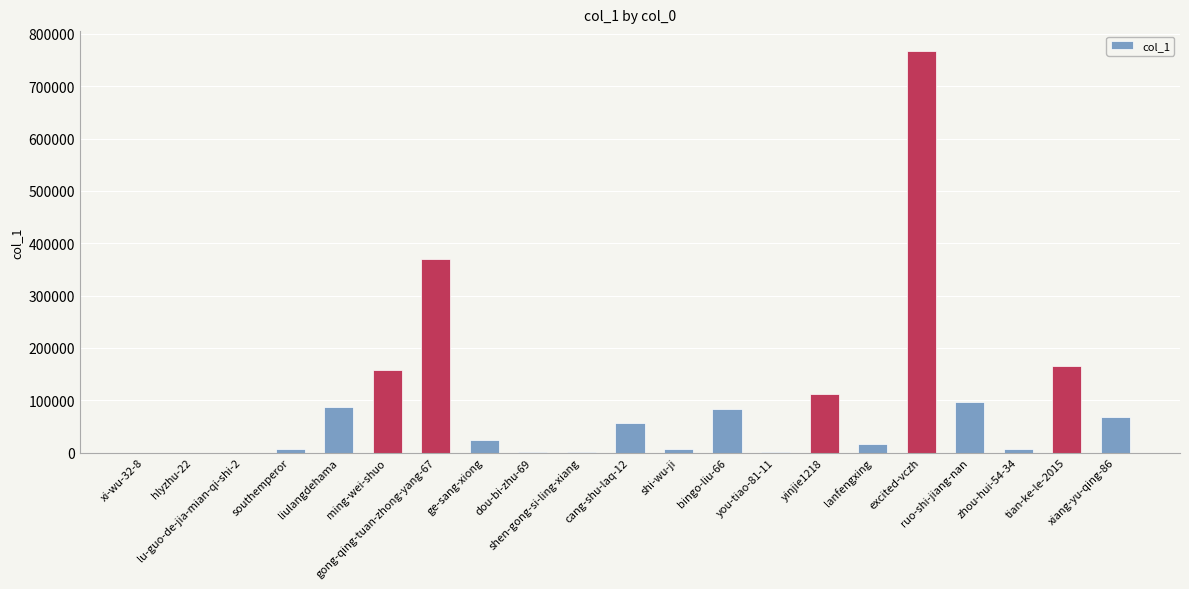

What is the maximum value shown in the chart?

767152